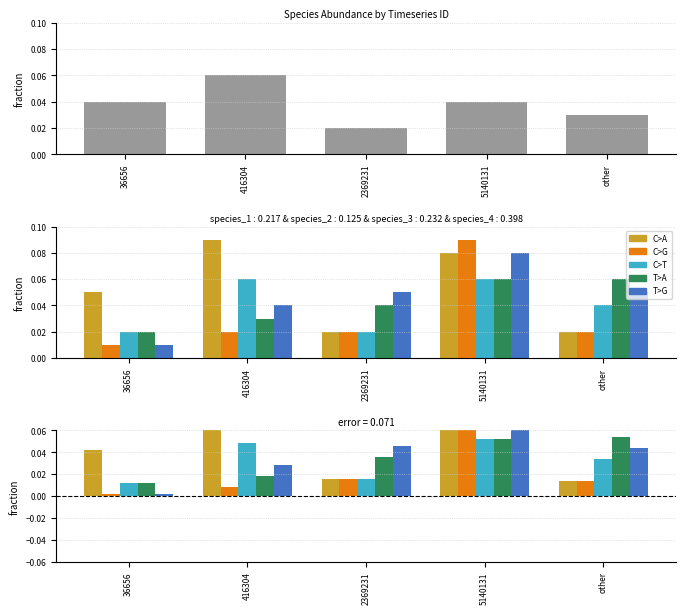

Where is species_2 nearest to the value 0?

36656